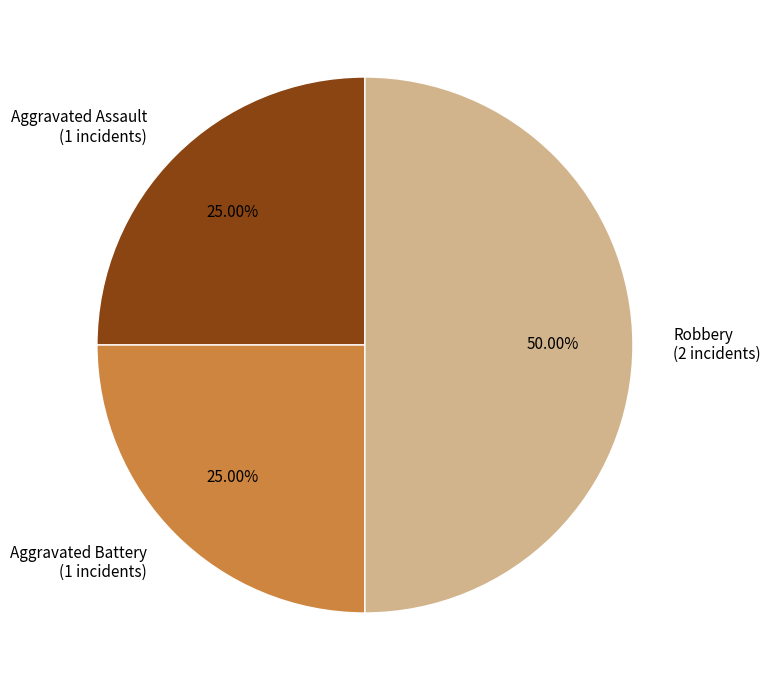

Which category has the biggest portion of the pie?

Robbery